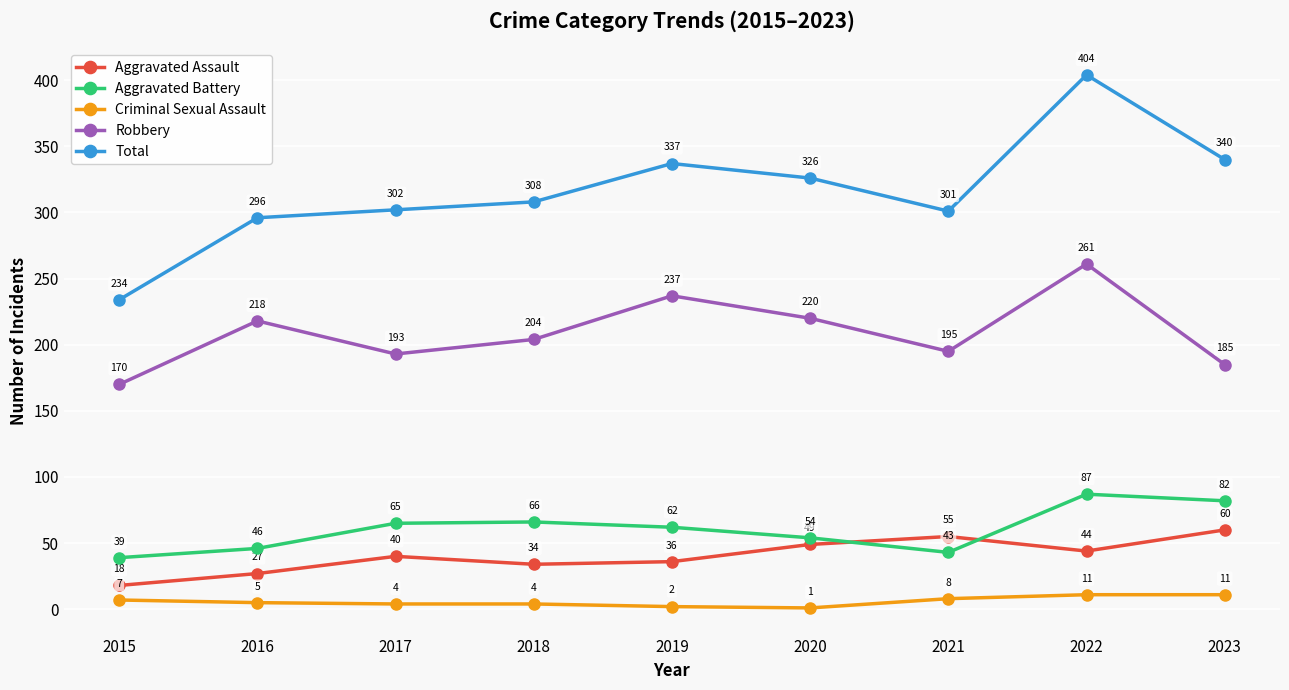

Where does the Aggravated Battery series first go above 62?

2017